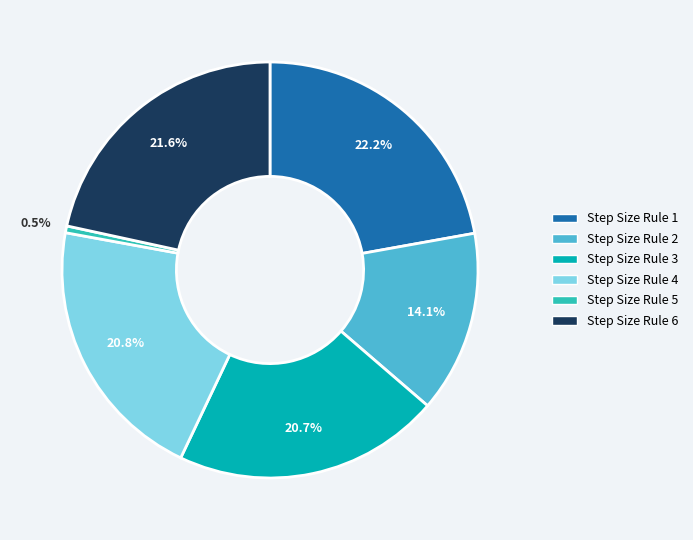

Does Step Size Rule 2 account for over 50% of the chart?

No